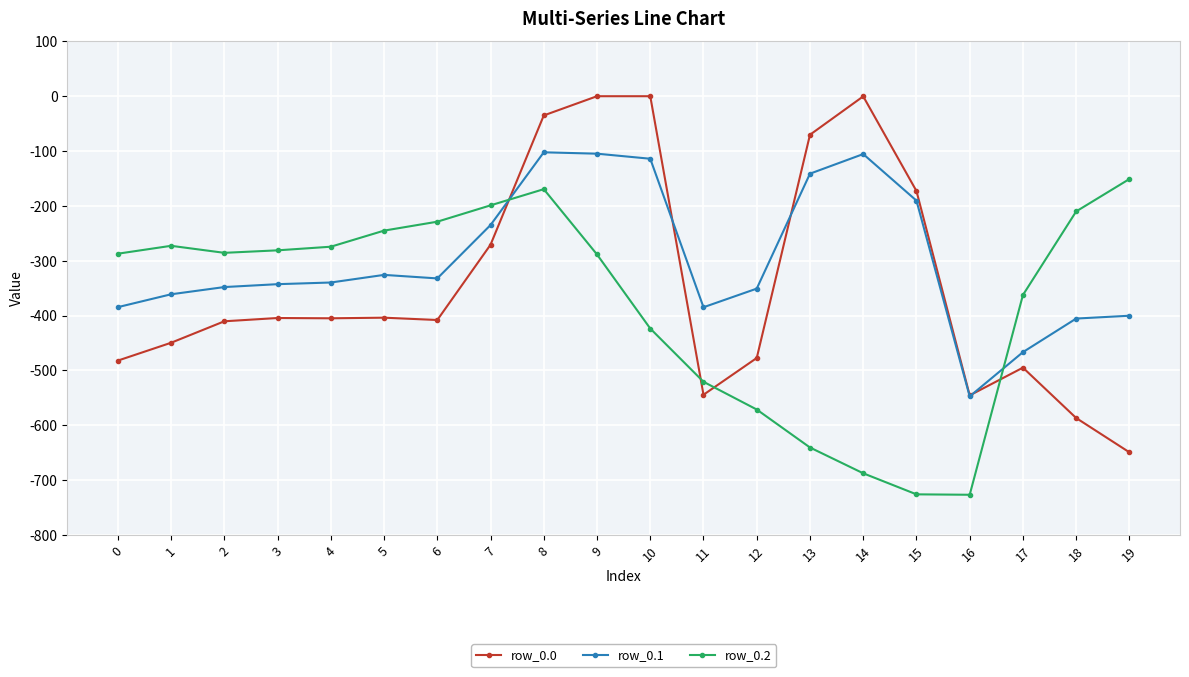

Is the value of row_0.2 at 3 greater than the value of row_0.1 at 4?

Yes